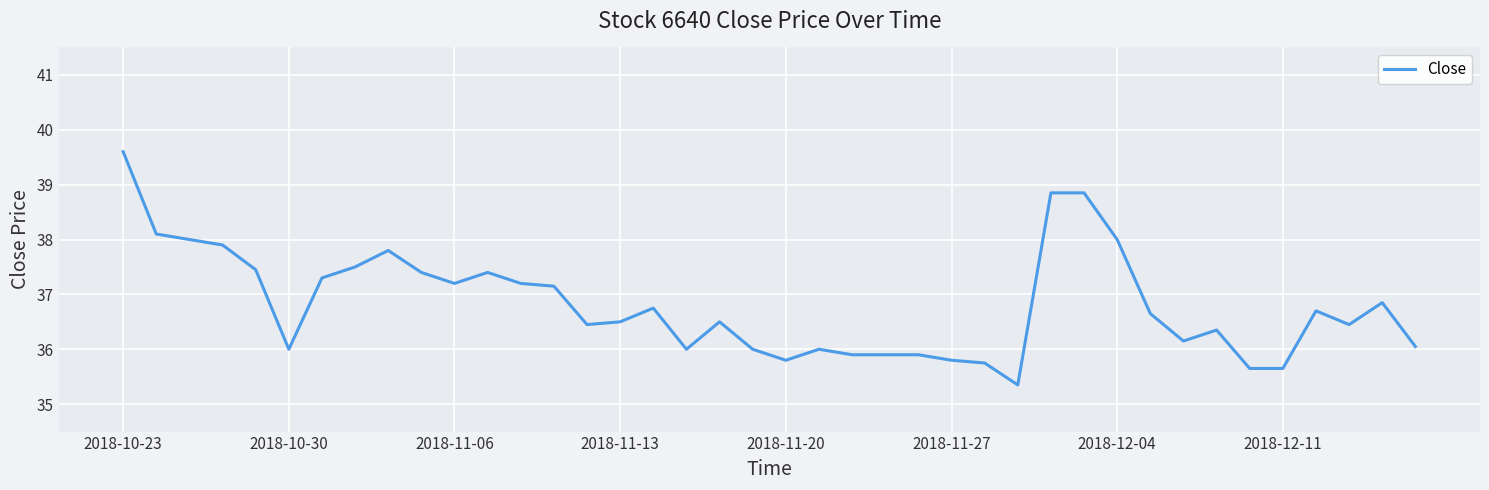

Does the chart display data point markers on the line(s)?

No